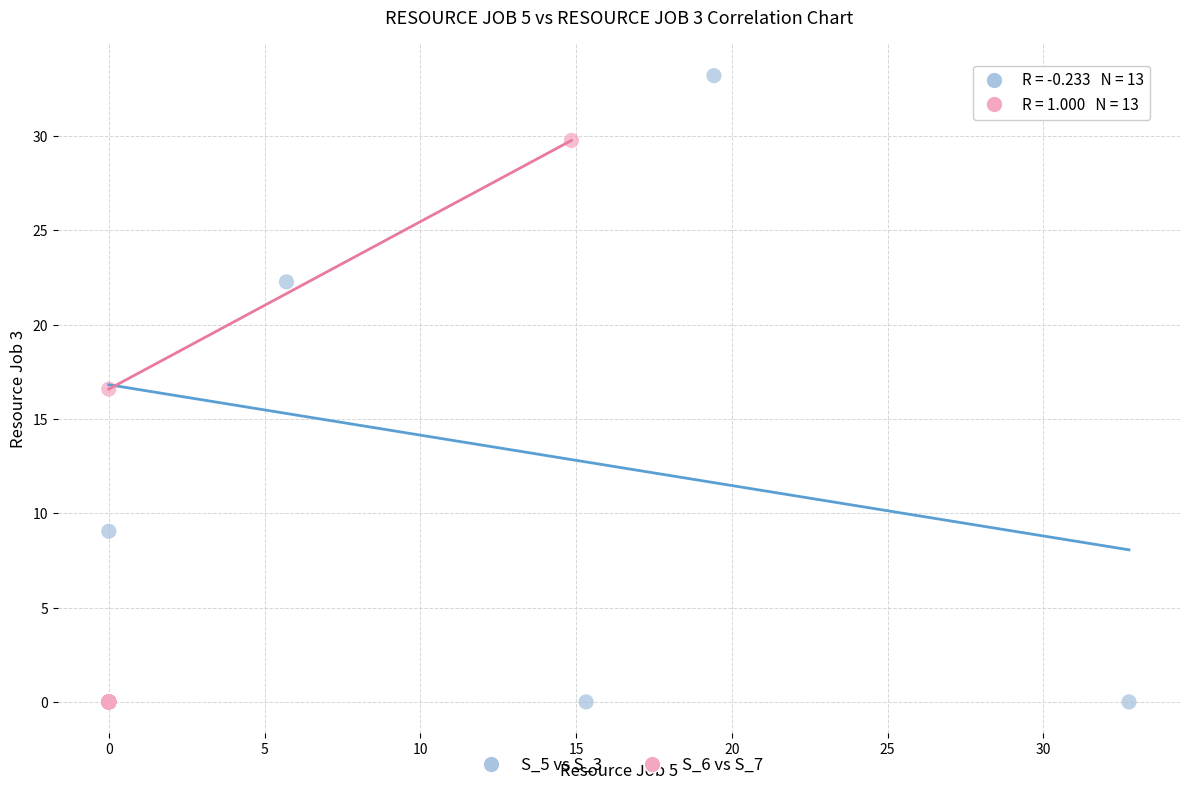

Which series reaches the maximum Y coordinate?

S_5 vs S_3